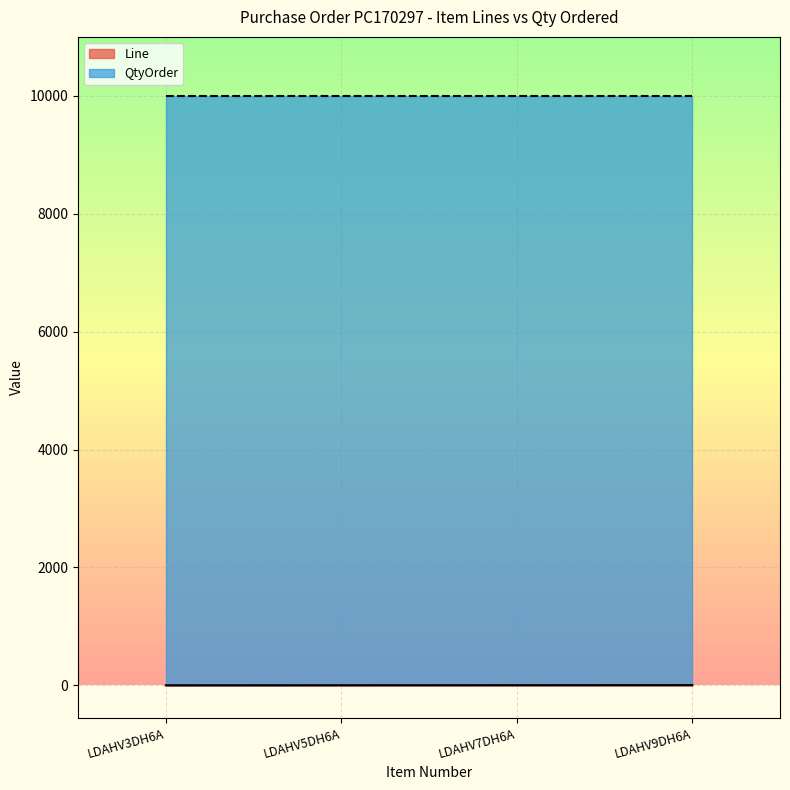

True or false: QtyOrder and Line cross at least once.

False